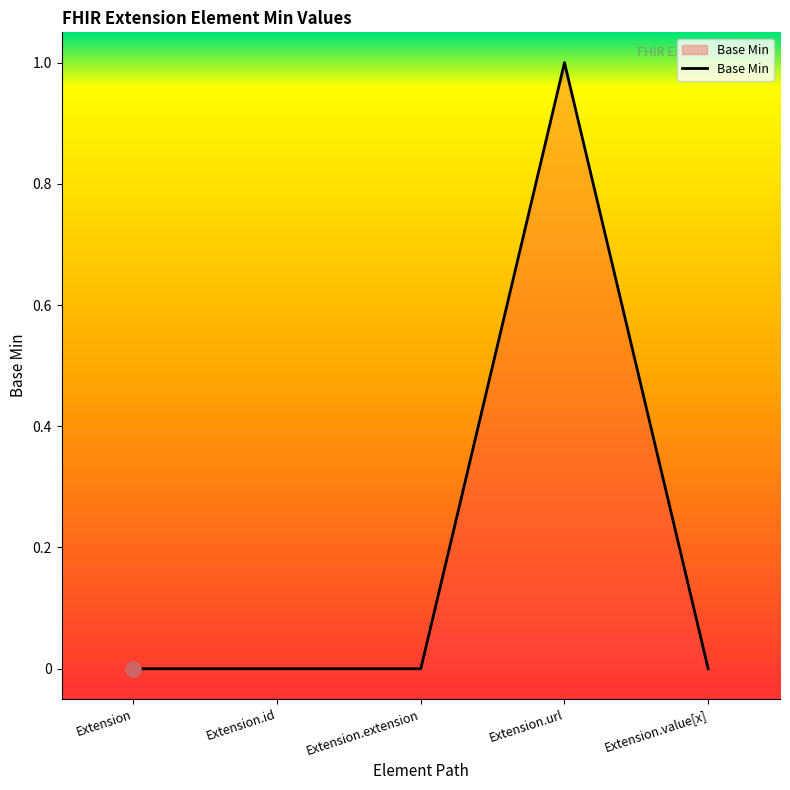

What position from the left is Extension?

1